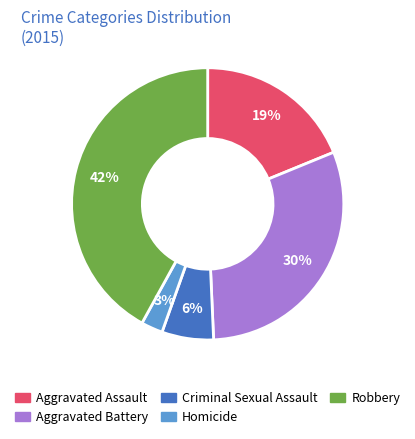

Is it true that Criminal Sexual Assault is 1% of the pie?

False